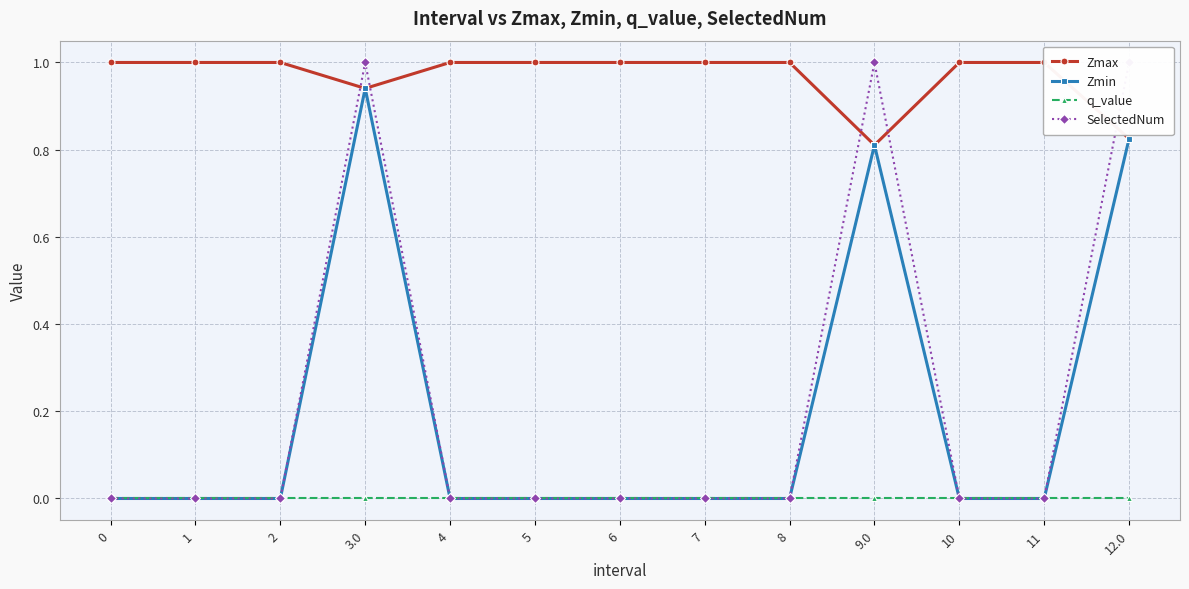

True or false: SelectedNum and q_value intersect in this chart.

False